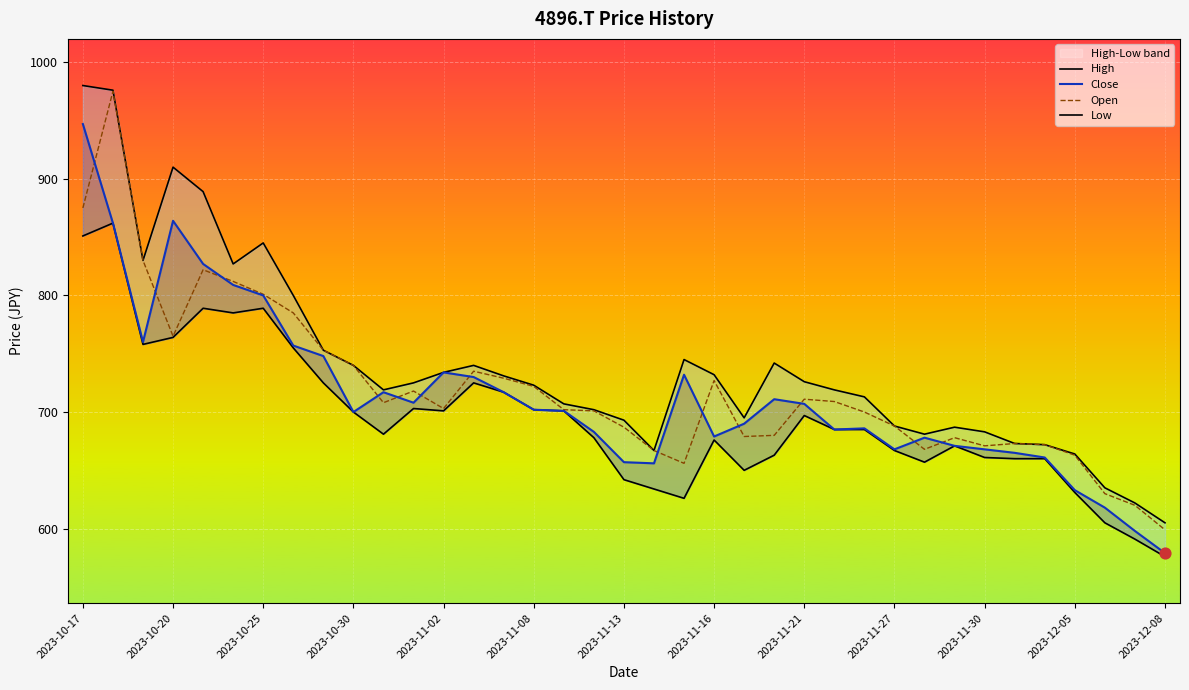

True or false: Open has a value of 408 at 2023-10-25.

False